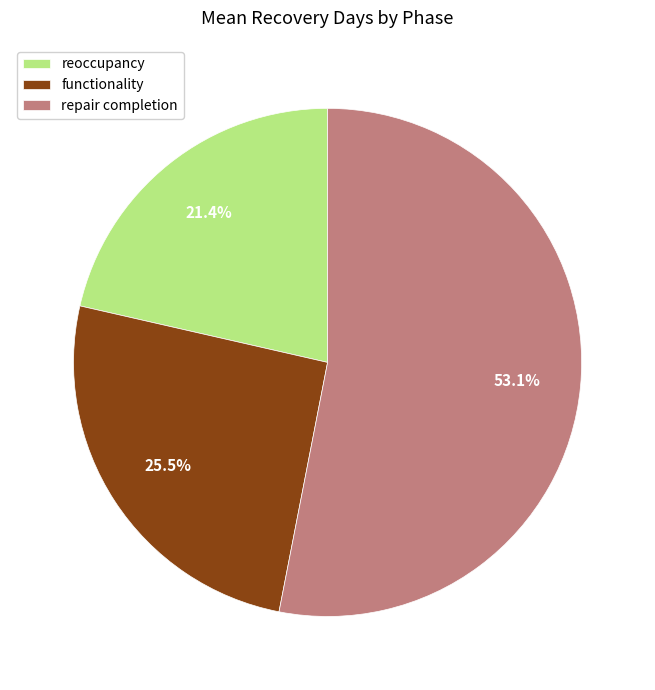

To the nearest percent, what percentage of the pie is repair completion?

53%